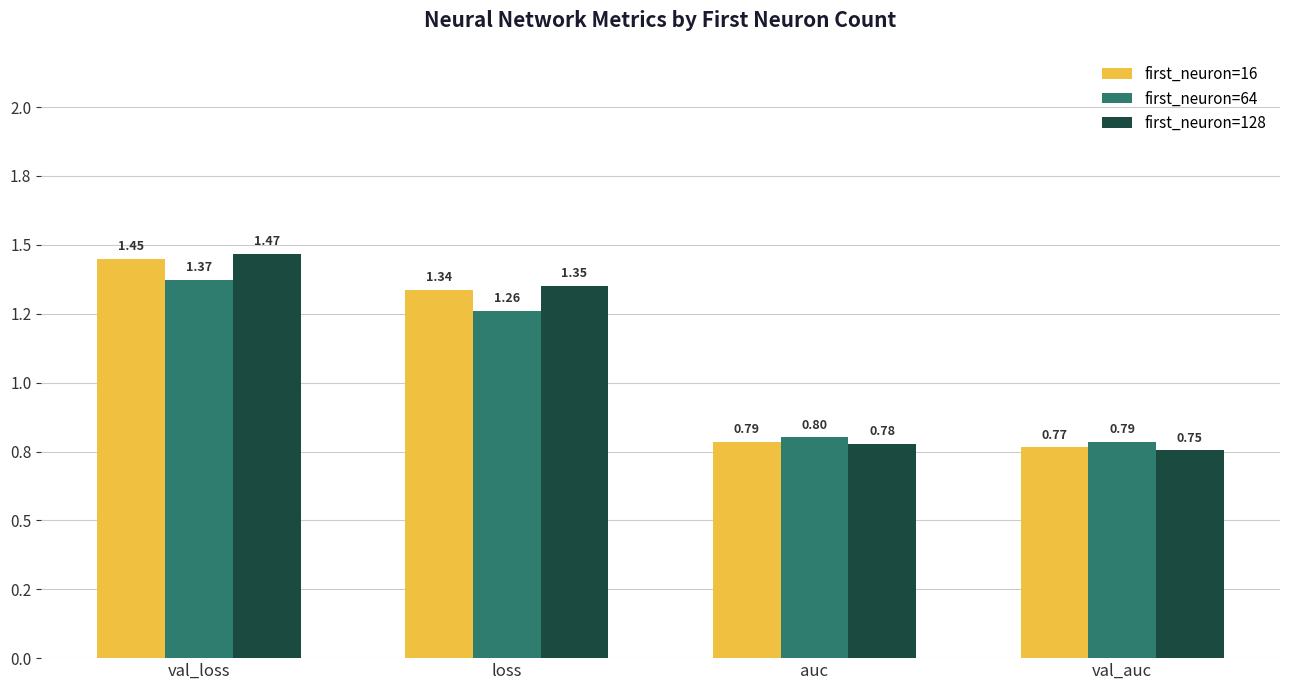

At which label does first_neuron=128 reach its peak?

val_loss